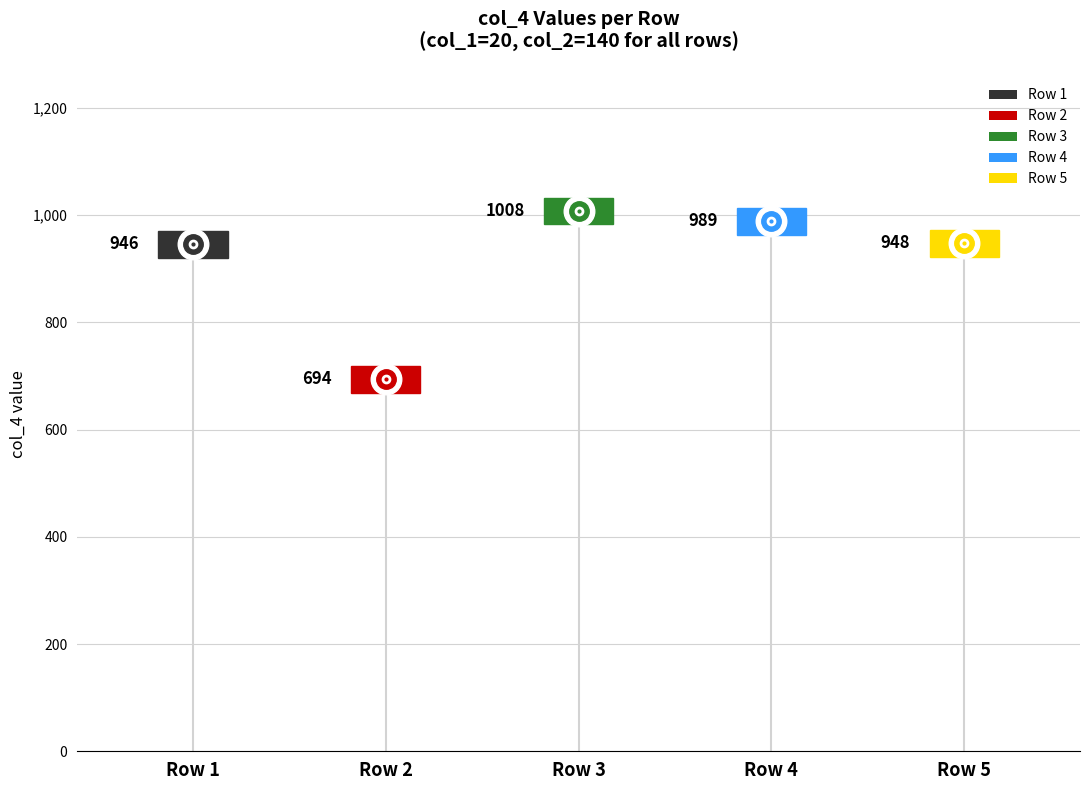

What is the average value of the col_1 series?

20